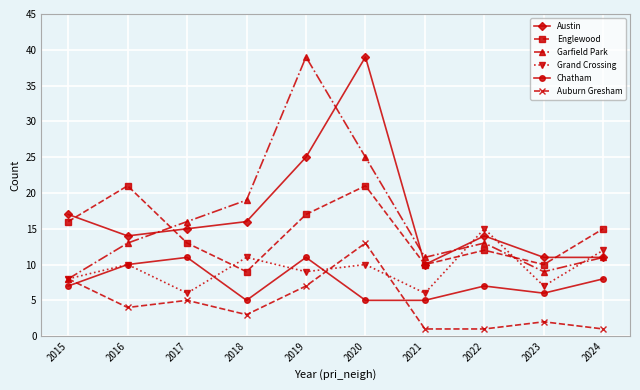

At which label does Austin reach its minimum?

2021